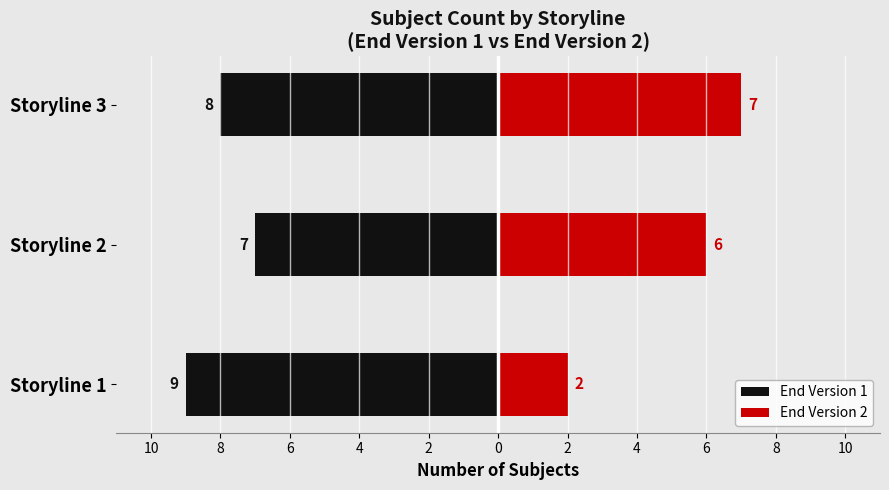

What is the difference between the highest and lowest values at Storyline 2?

13